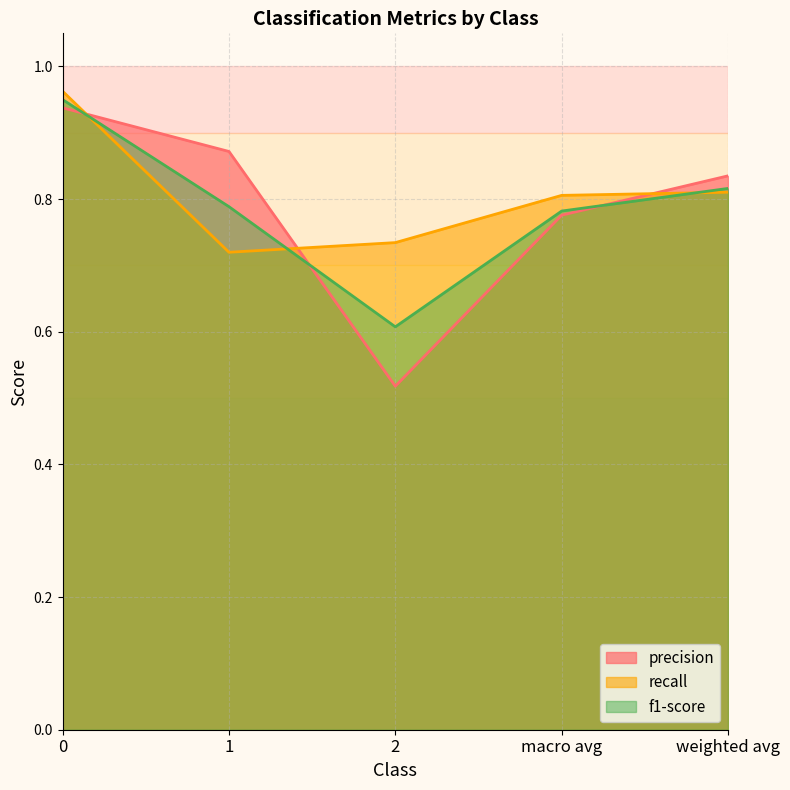

The recall series shows 1.3 at 0. True or false?

False